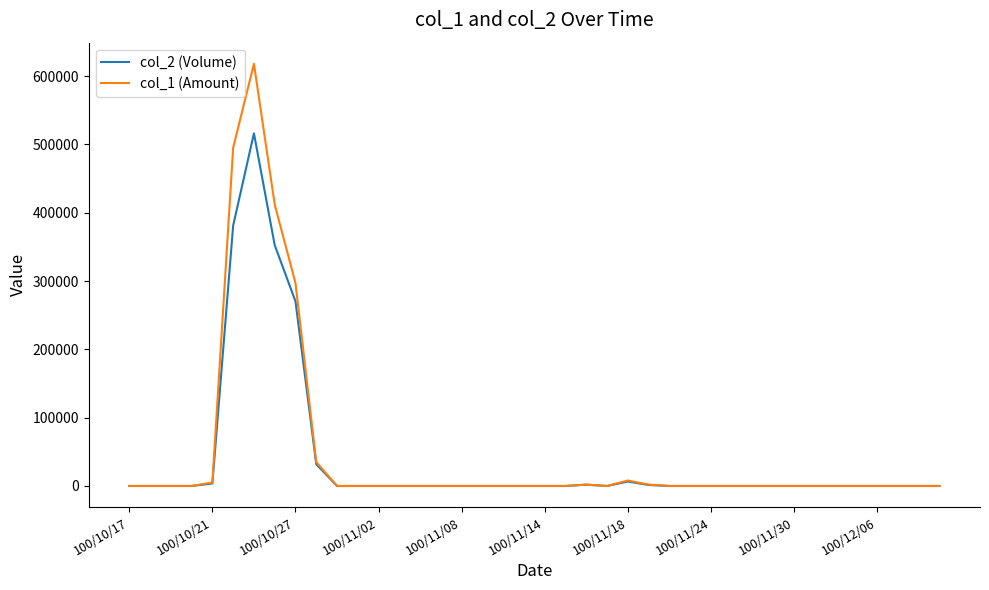

Which series has the widest spread of values?

col_1 (Amount)